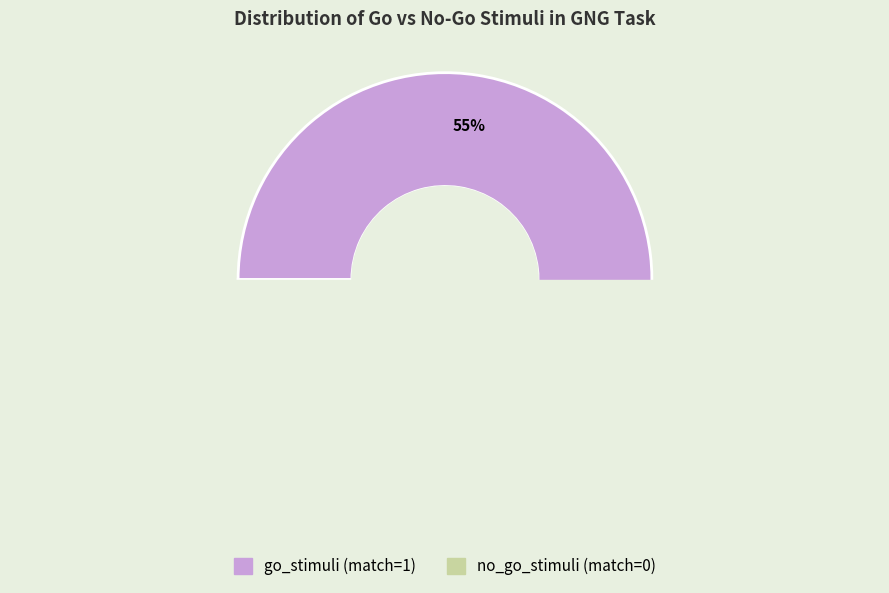

What is the change in value from go_stimuli (match=1) to no_go_stimuli (match=0)?

-2